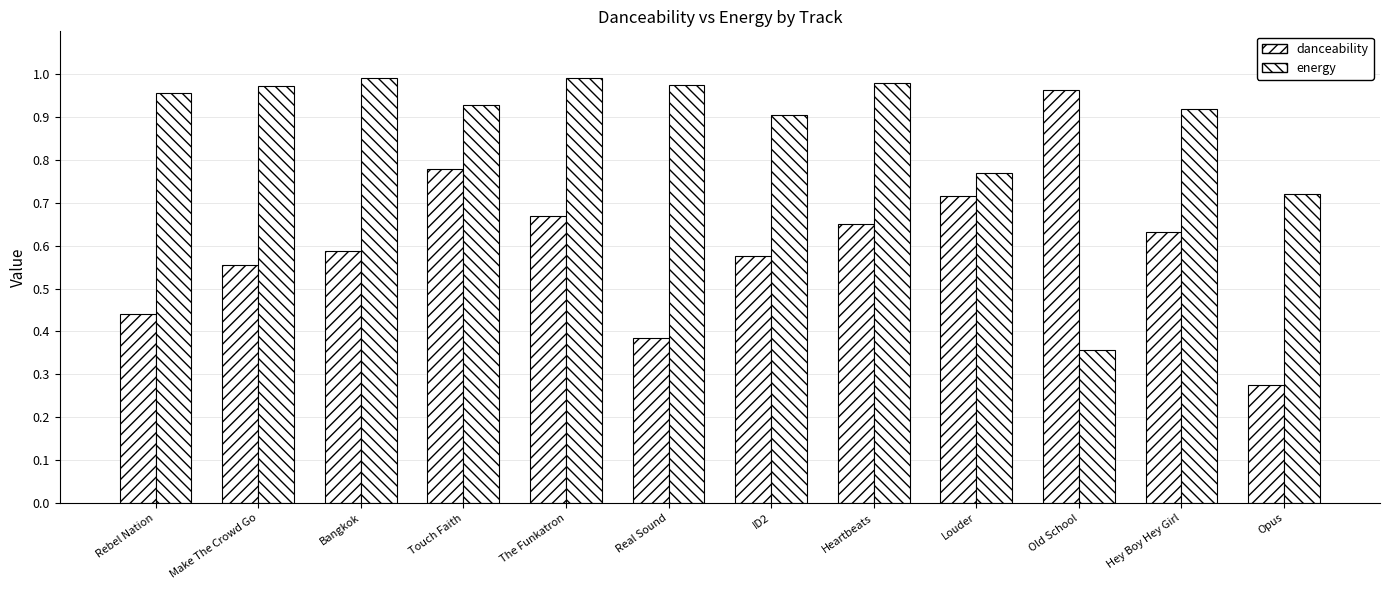

How many bars are there in total?

24